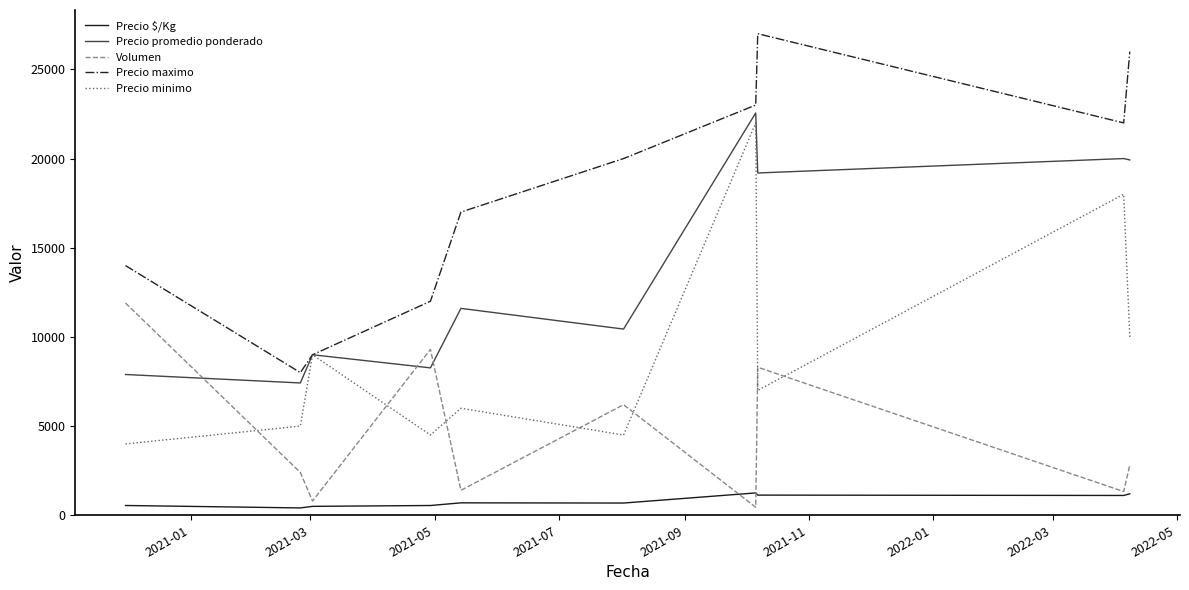

How many interior local valleys does the Precio minimo series have?

3